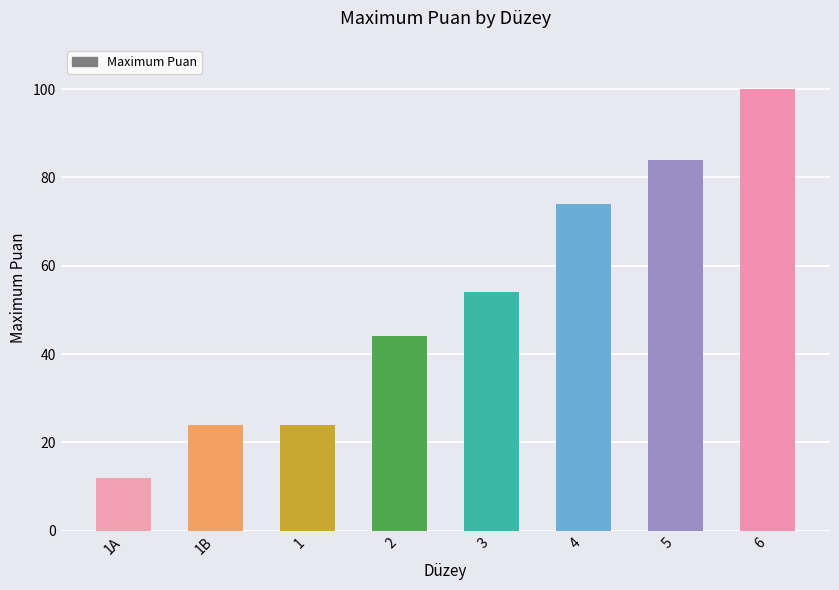

What is the ratio of the value at 6 to the value at 5?

1.2